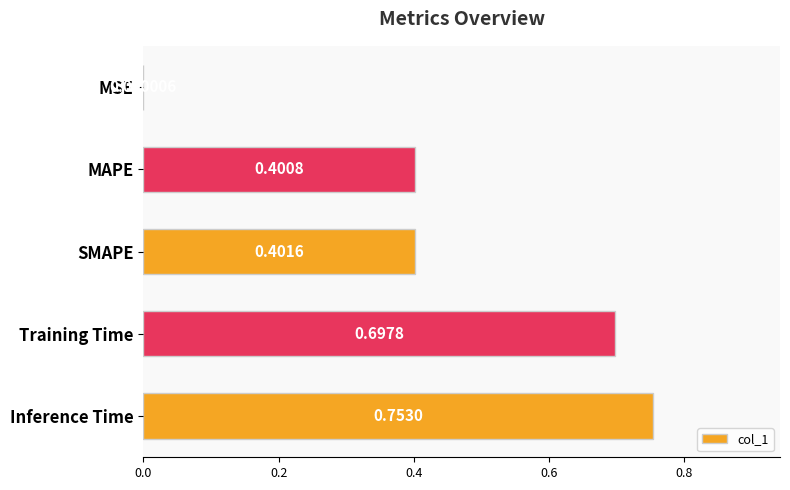

Does the chart contain stacked bars?

No